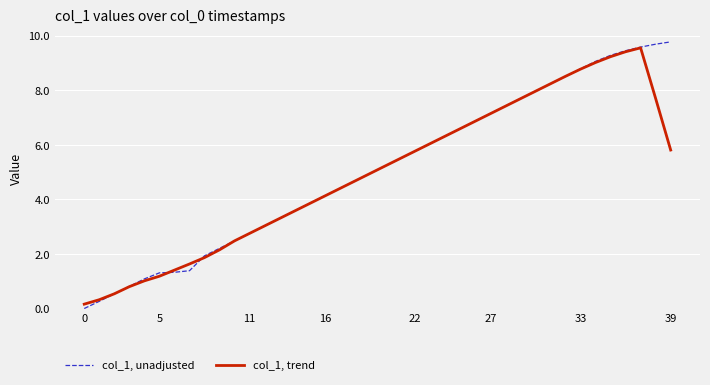

Rank the series by their maximum value, from lowest to highest.

col_1, trend, col_1, unadjusted